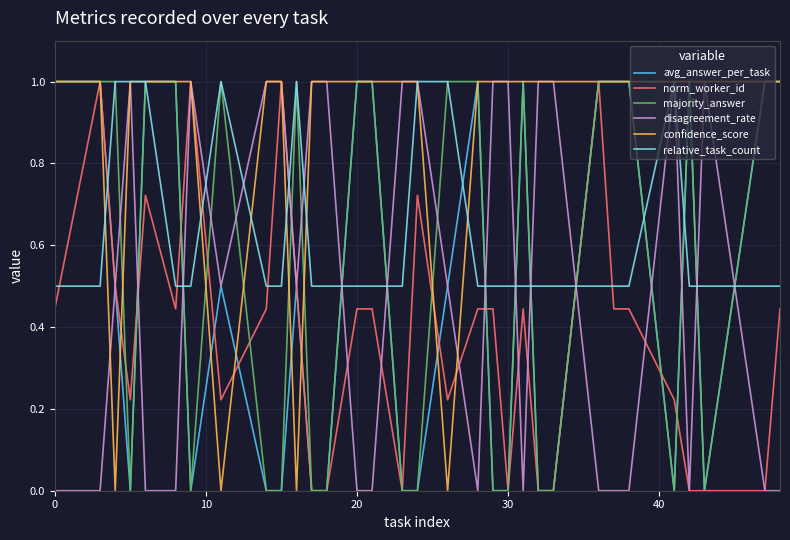

How many values in the confidence_score series are below 1?

4